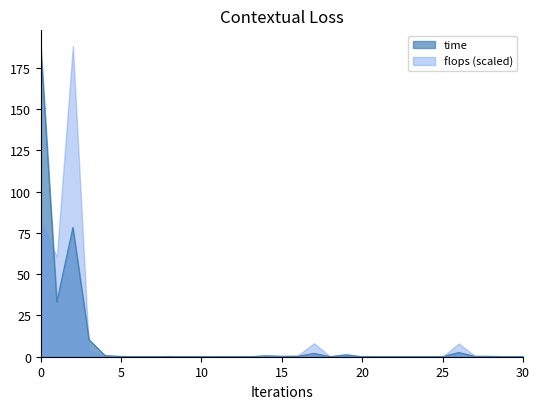

Which label corresponds to the smallest value in the chart?

20